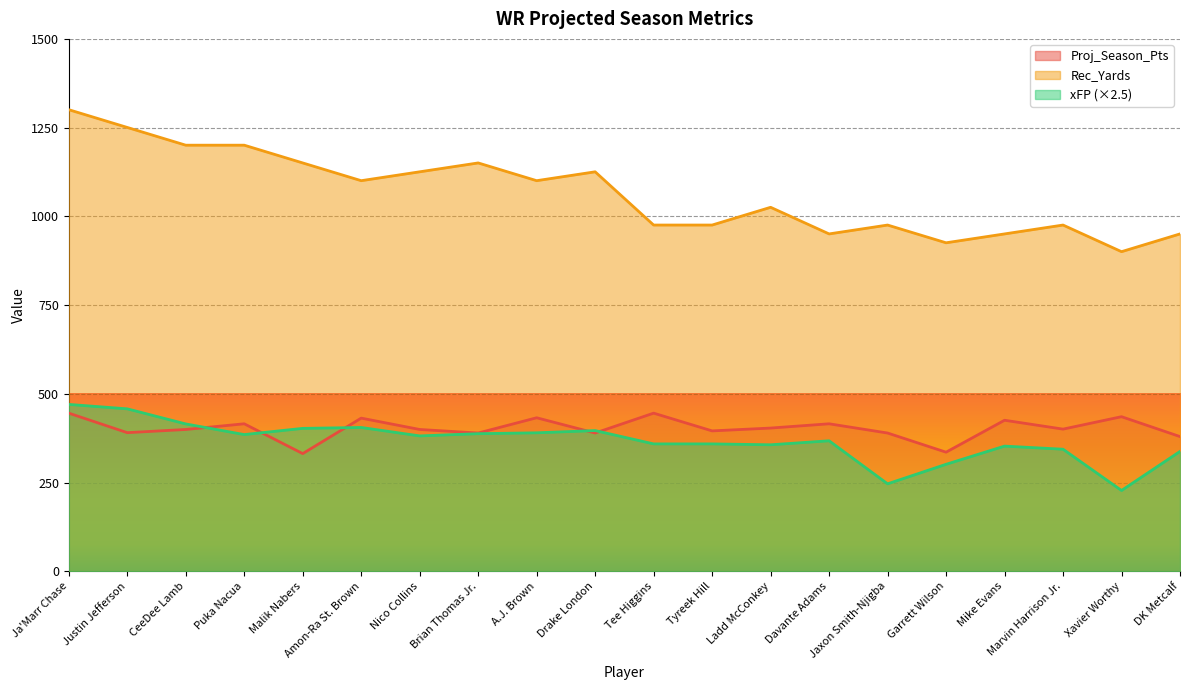

What are all the series names shown in the legend?

Proj_Season_Pts, Rec_Yards, xFP (×2.5)